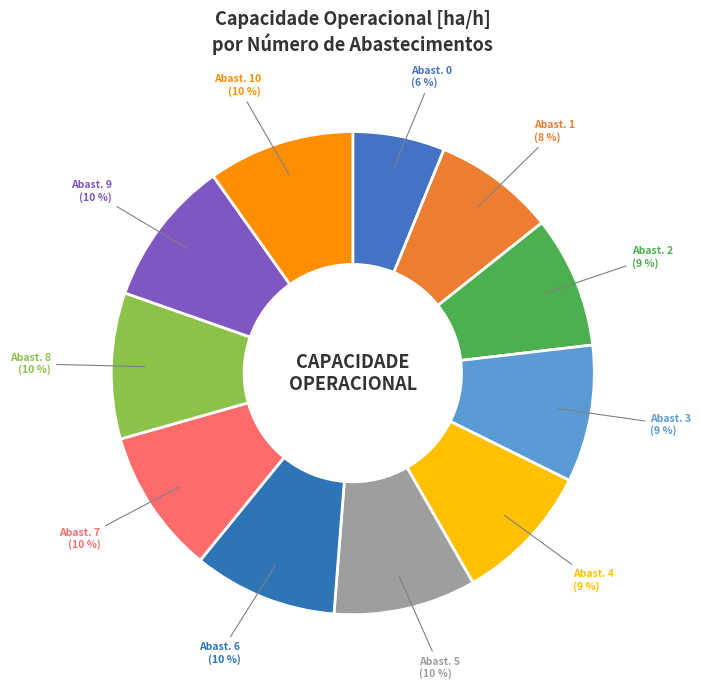

Do Abast. 8 and Abast. 6 together represent more than half of the pie?

No